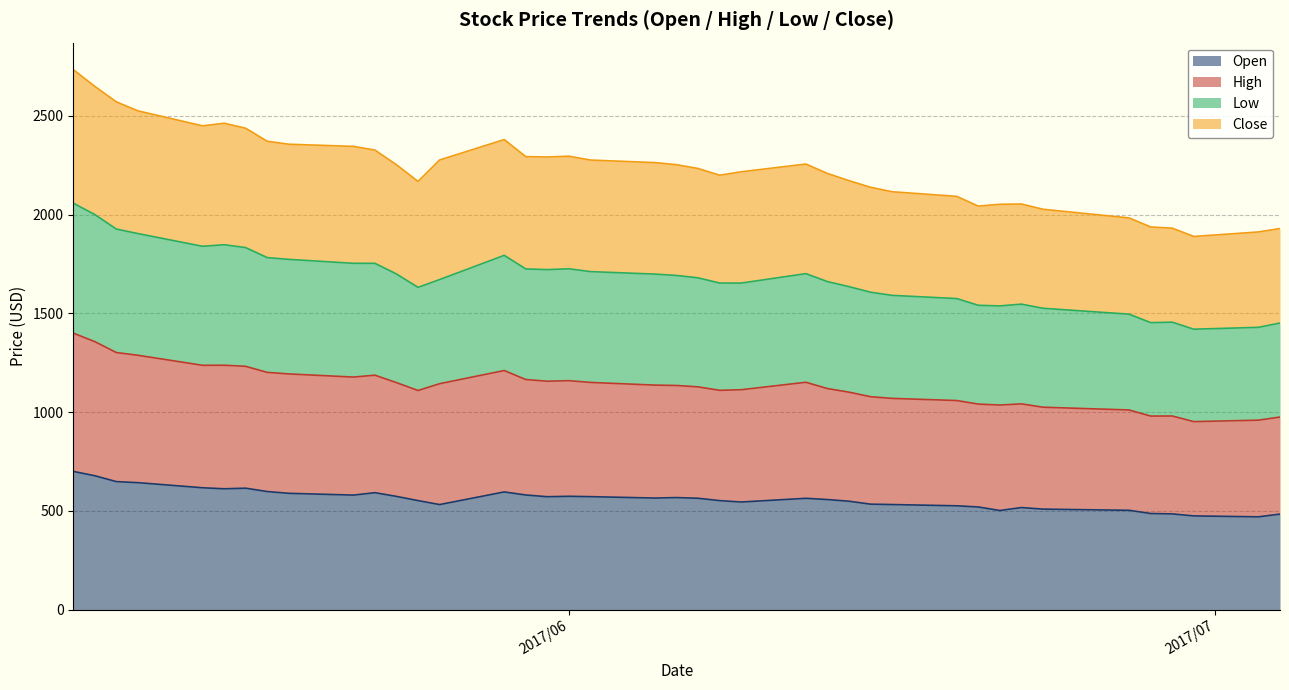

What is the lowest value of the Open series?

470.0